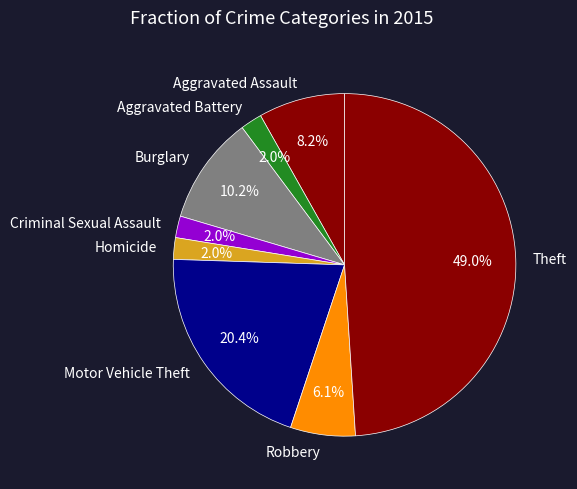

To the nearest percent, what percentage of the pie is Robbery?

6%